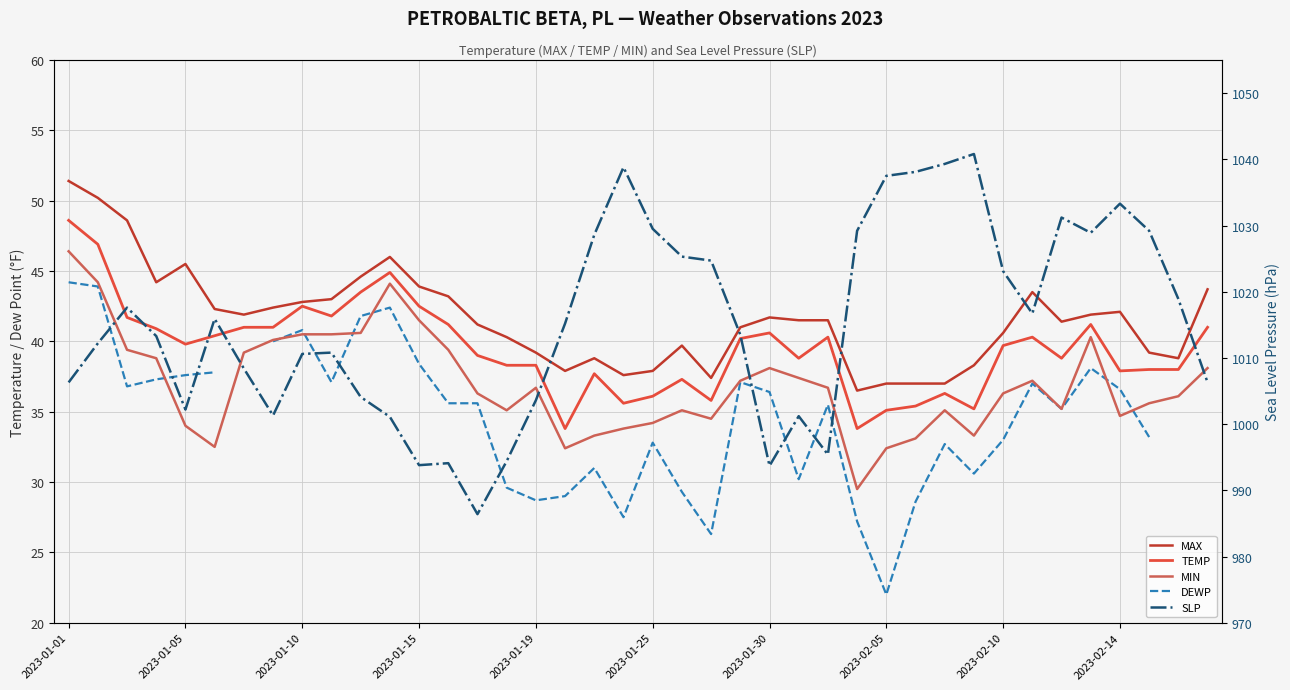

Where is DEWP nearest to the value 33?

2023-02-10